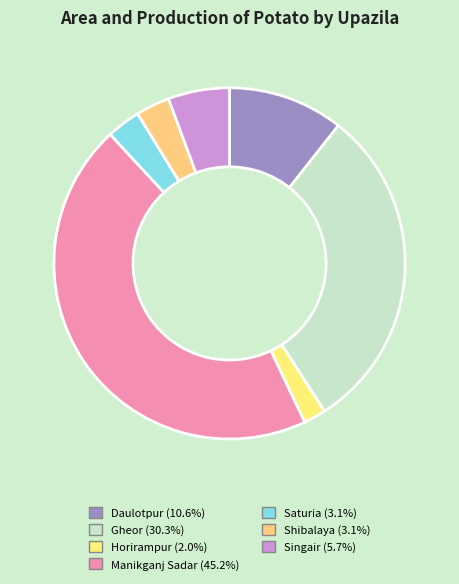

Which category has the smallest portion of the pie?

Horirampur